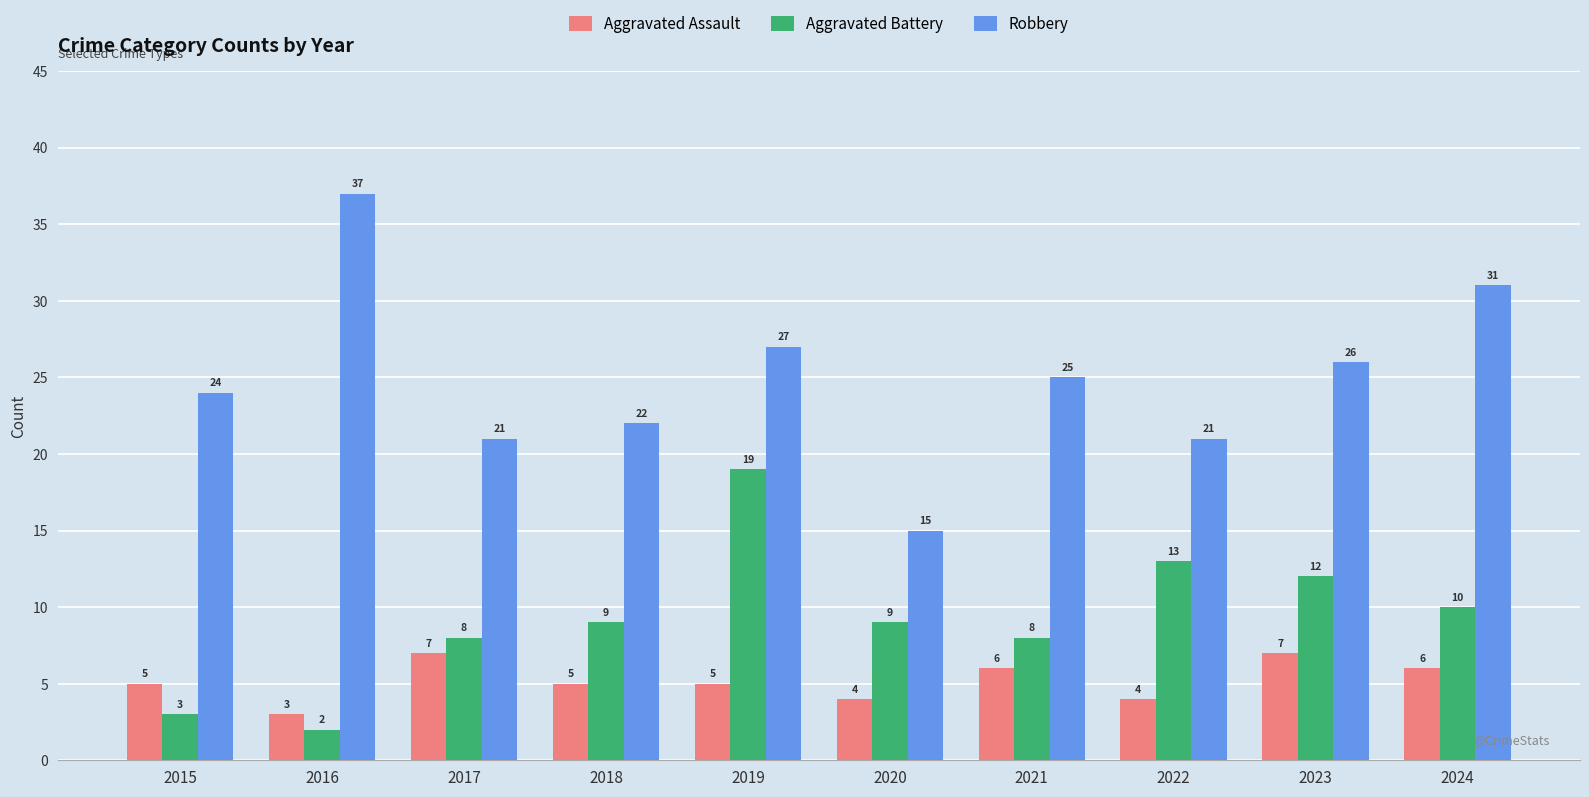

How many Aggravated Assault values are between 4 and 6?

7